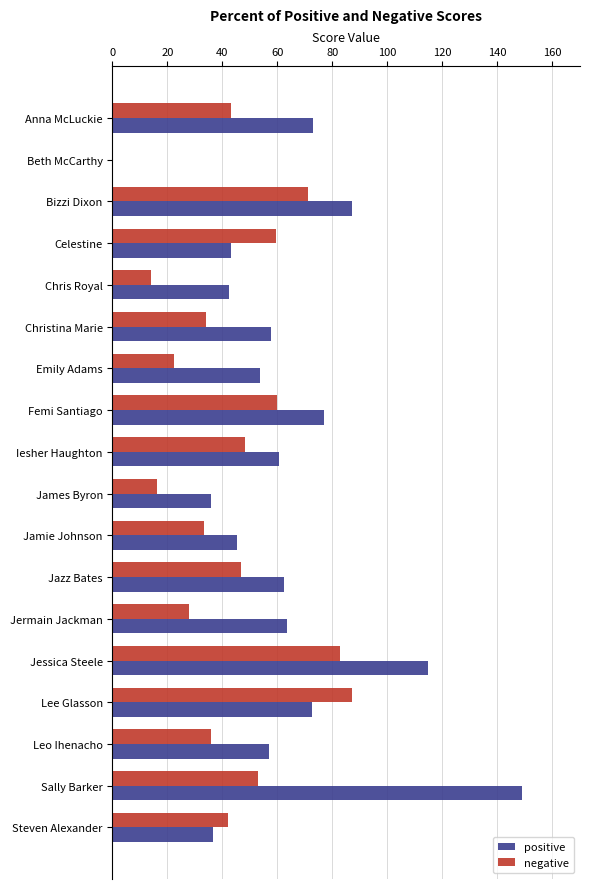

Which series changed the most between Bizzi Dixon and Iesher Haughton?

positive